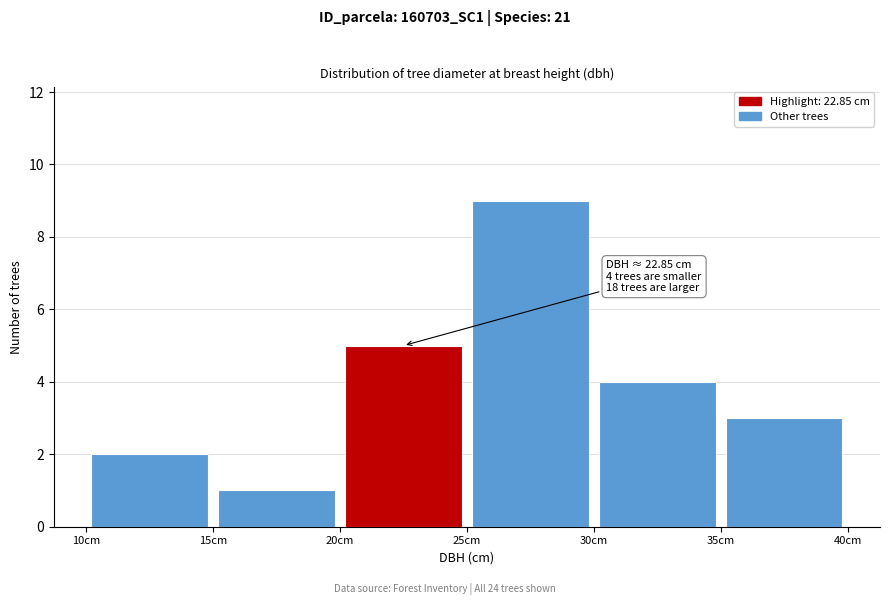

Over which range of the x-axis is the bar tallest?

25 to 30